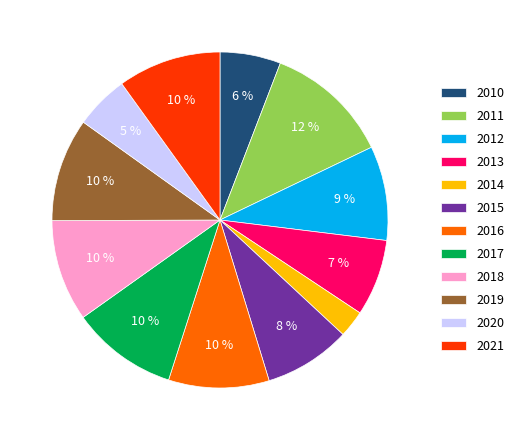

To the nearest percent, what is the difference between the largest and smallest slice percentages?

9%